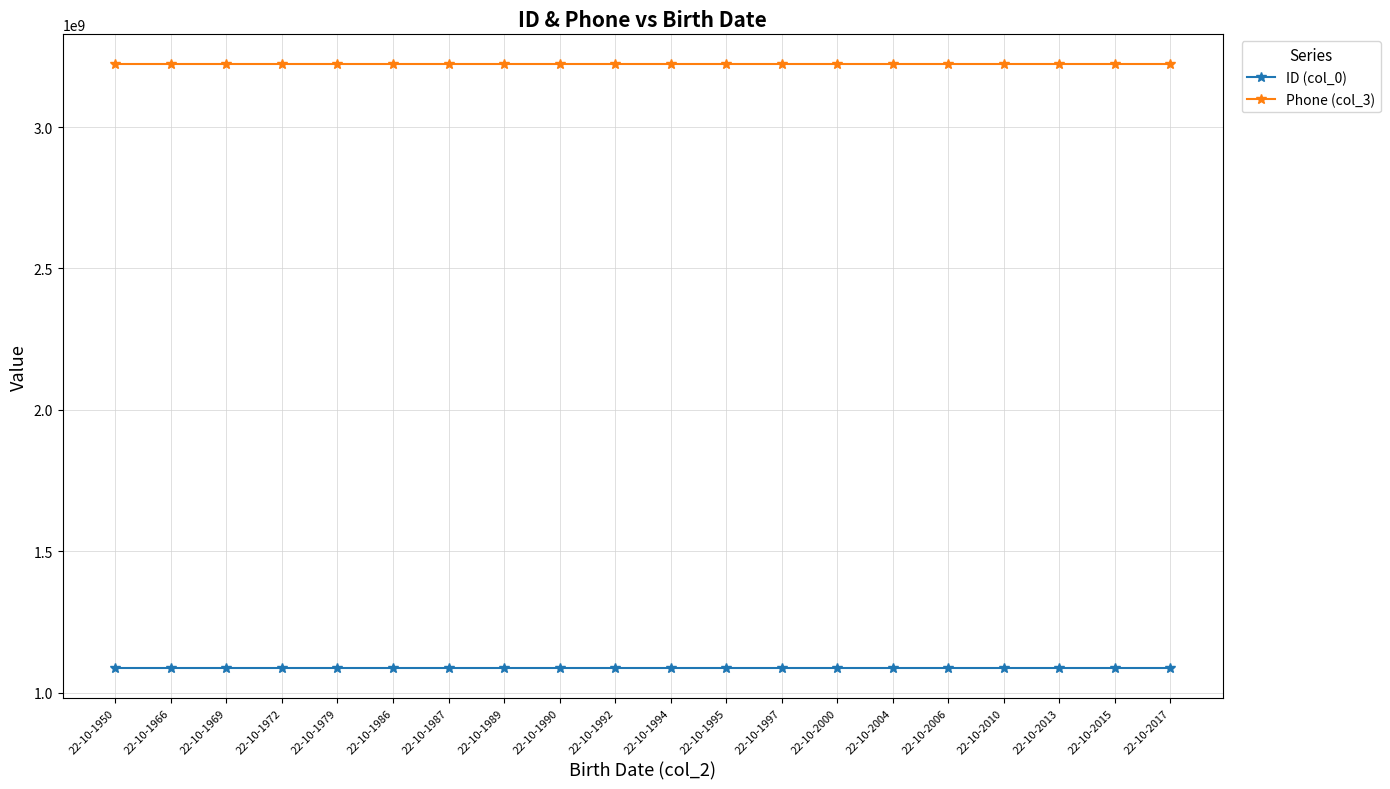

At how many categories does at least one series exceed 3124181228?

20